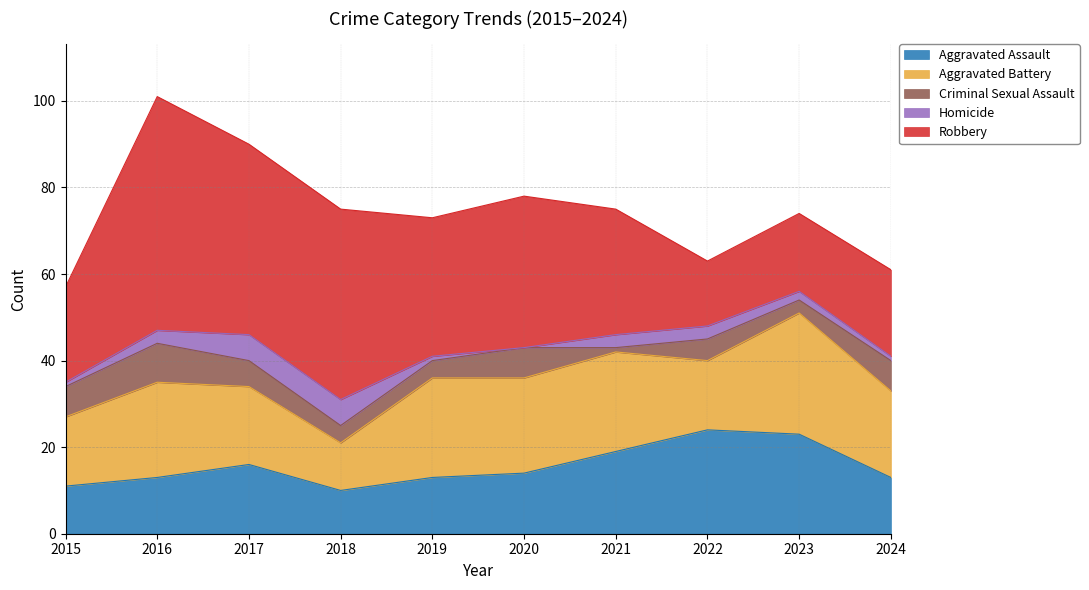

What value does the Aggravated Battery series have at 2018?

11